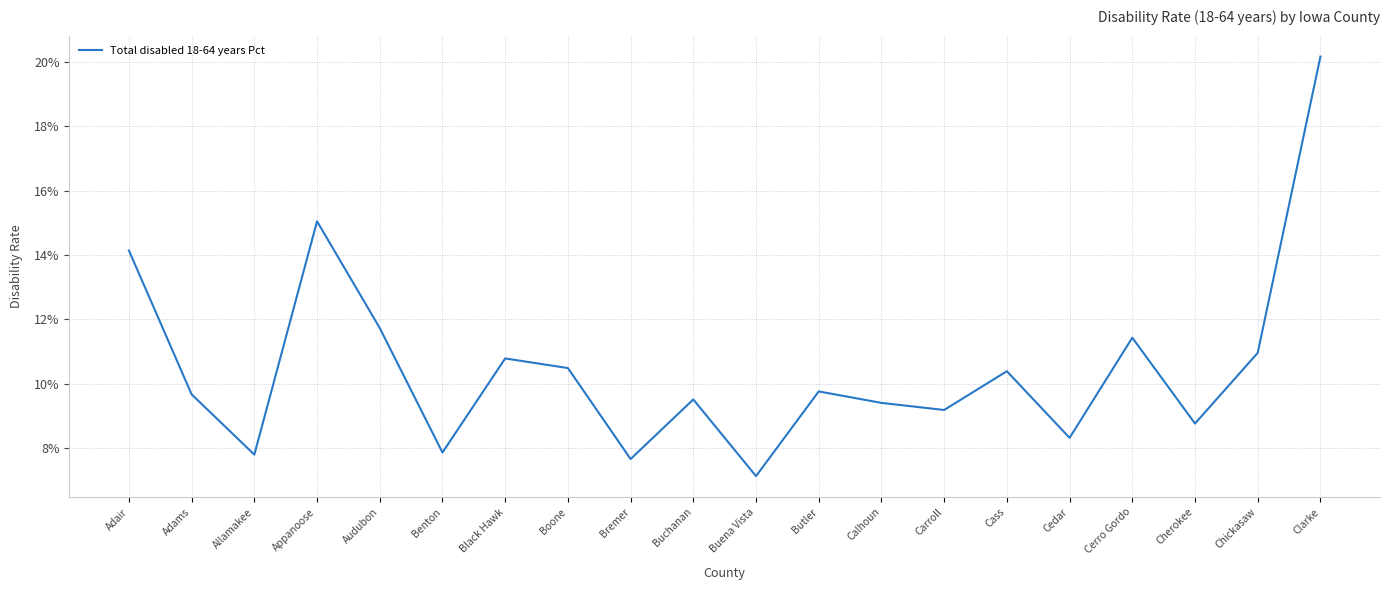

At which category does the data reach its first local peak?

Appanoose